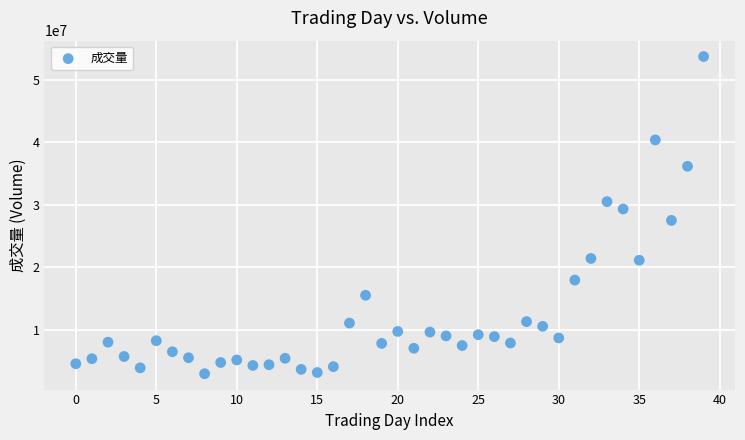

What is the range of Y values (max minus min)?

50745285